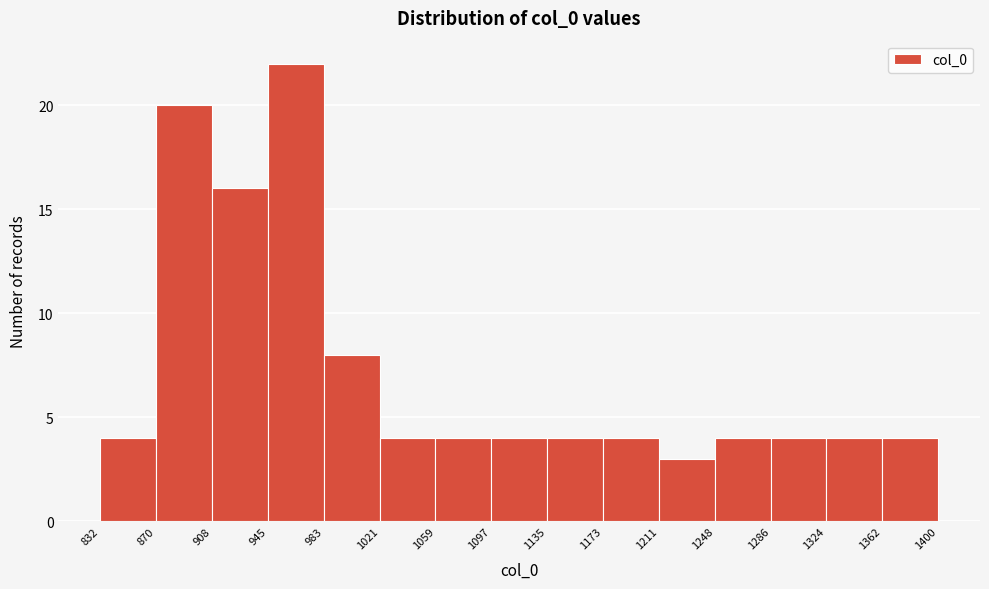

Over which range of the x-axis is the bar tallest?

945 to 983